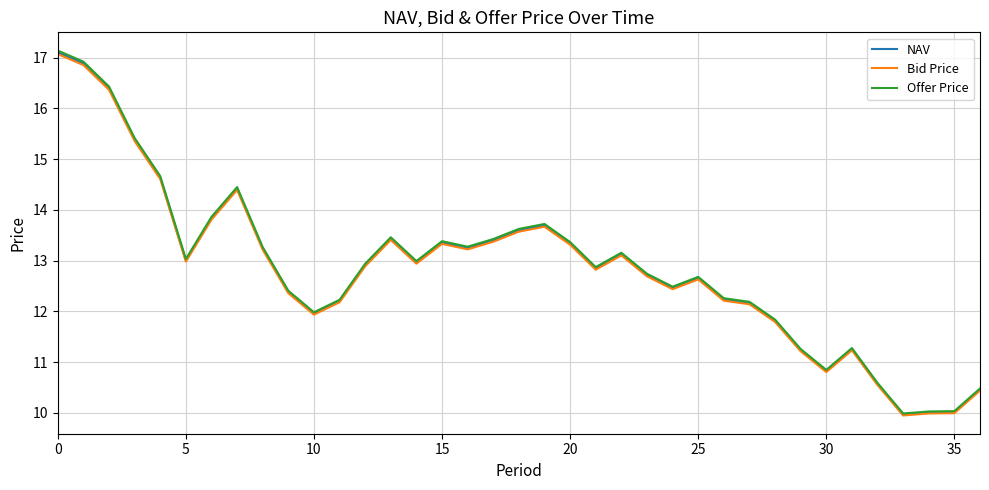

What is the minimum value shown in the chart?

9.9